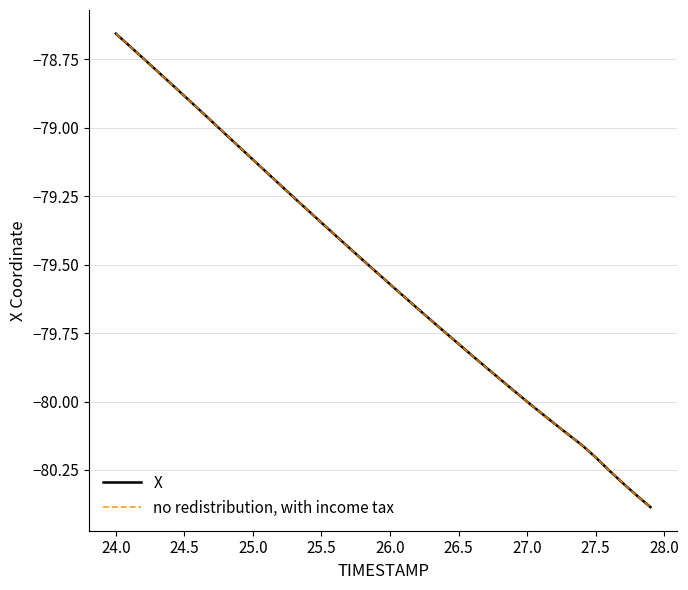

Does the chart display data point markers on the line(s)?

No